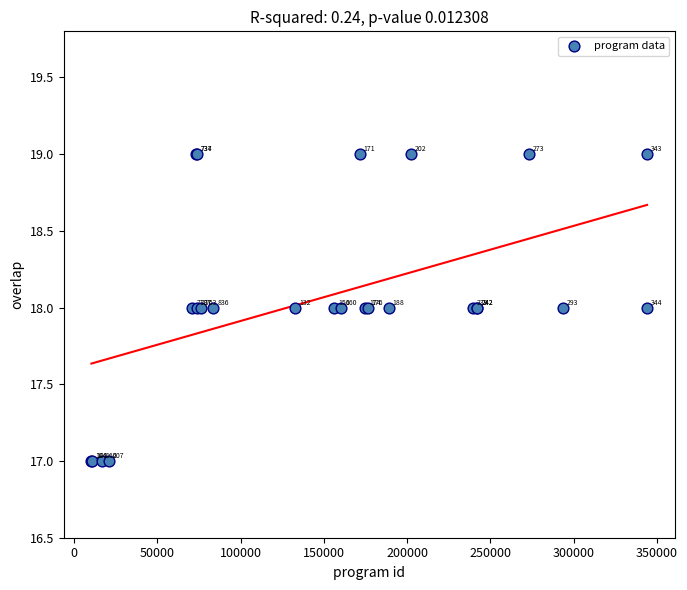

What Y value in the scatter plot is closest to 18?

18